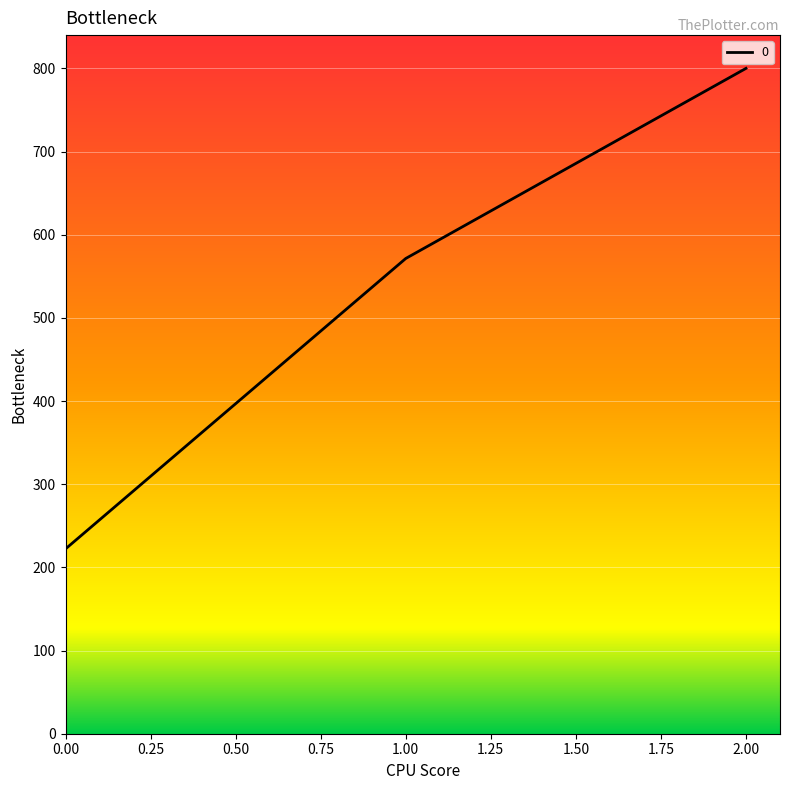

Reading left to right, what are all the values shown in this chart?

222.2	571.4	800.0